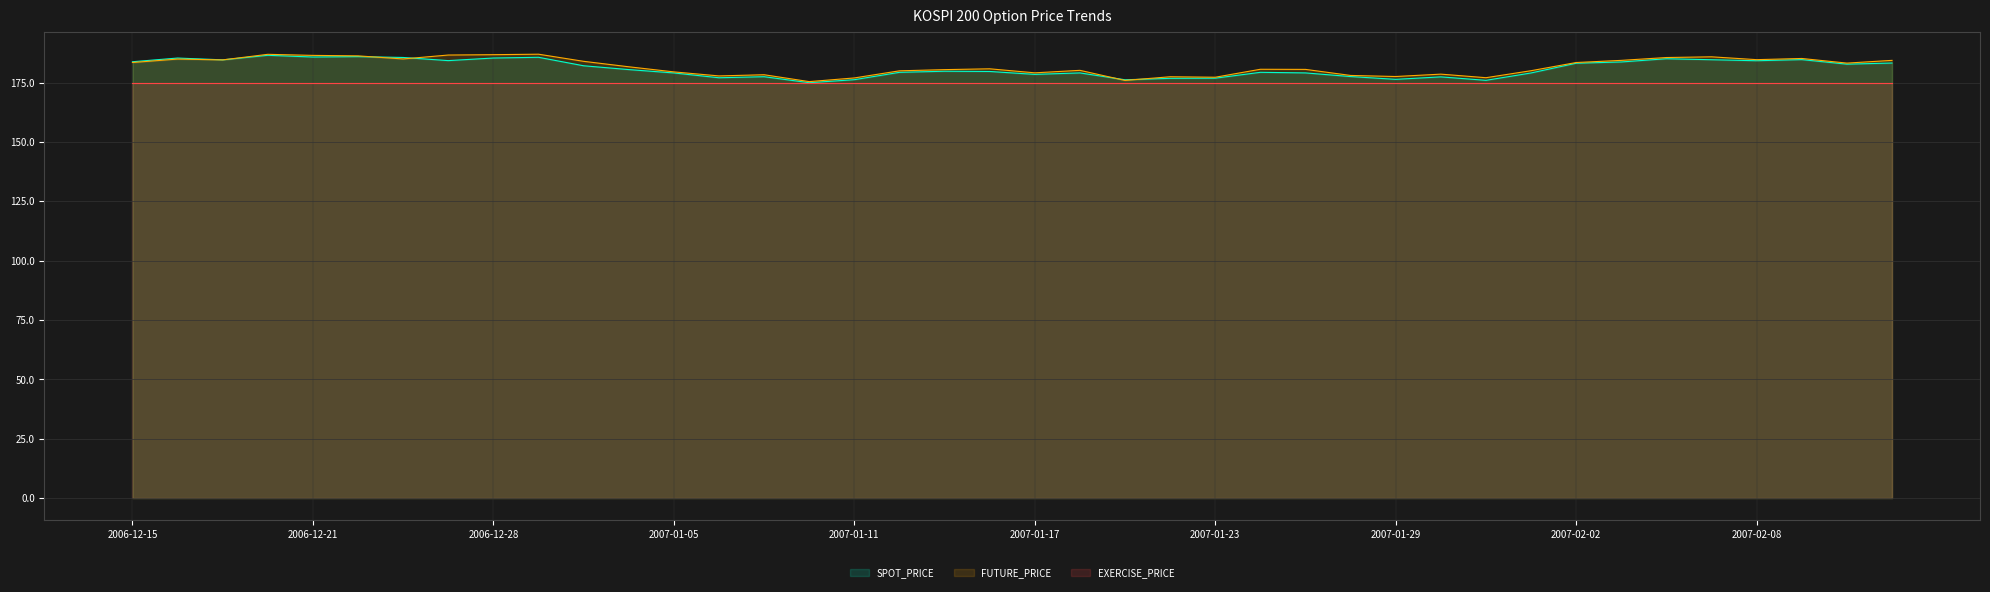

Is the value of SPOT_PRICE at 2007-01-22 greater than the value of FUTURE_PRICE at 2006-12-26?

No